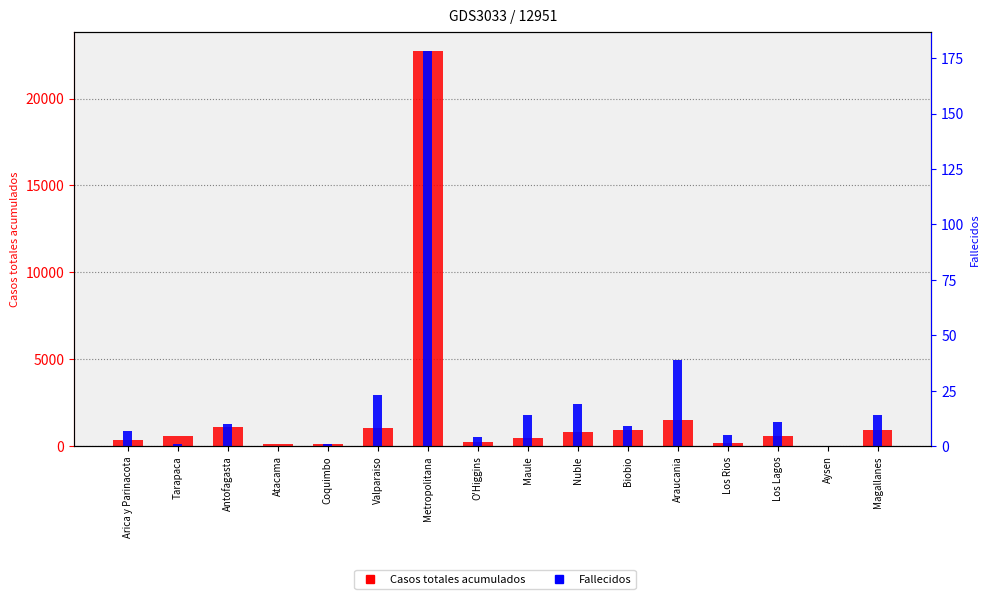

What is the label of the 10th bar from the left?

Nuble